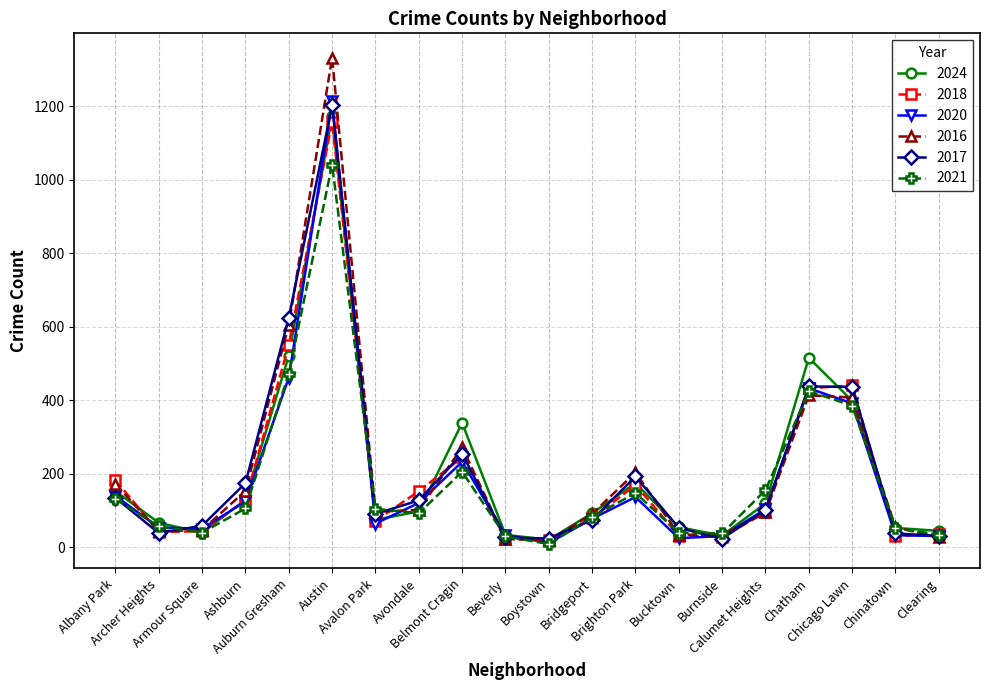

Is this an area chart (filled region under the line)?

No